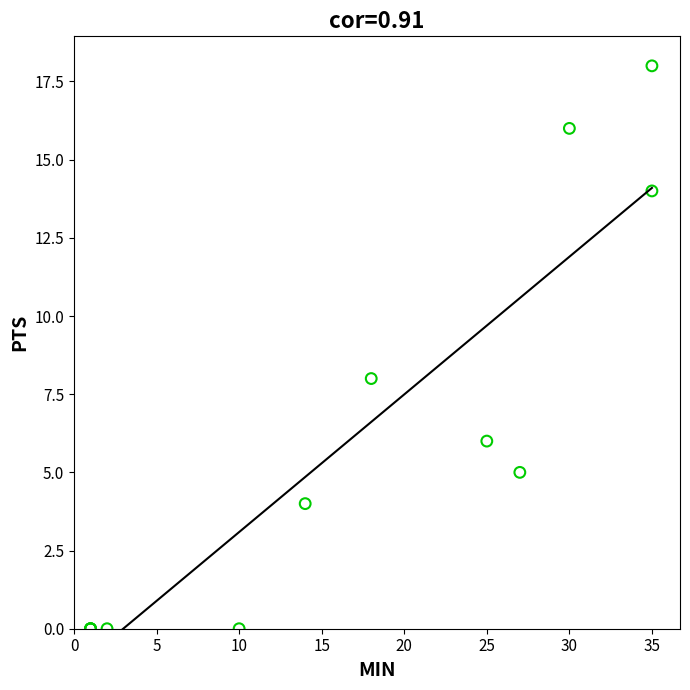

What Y value in the scatter plot is closest to 9?

8